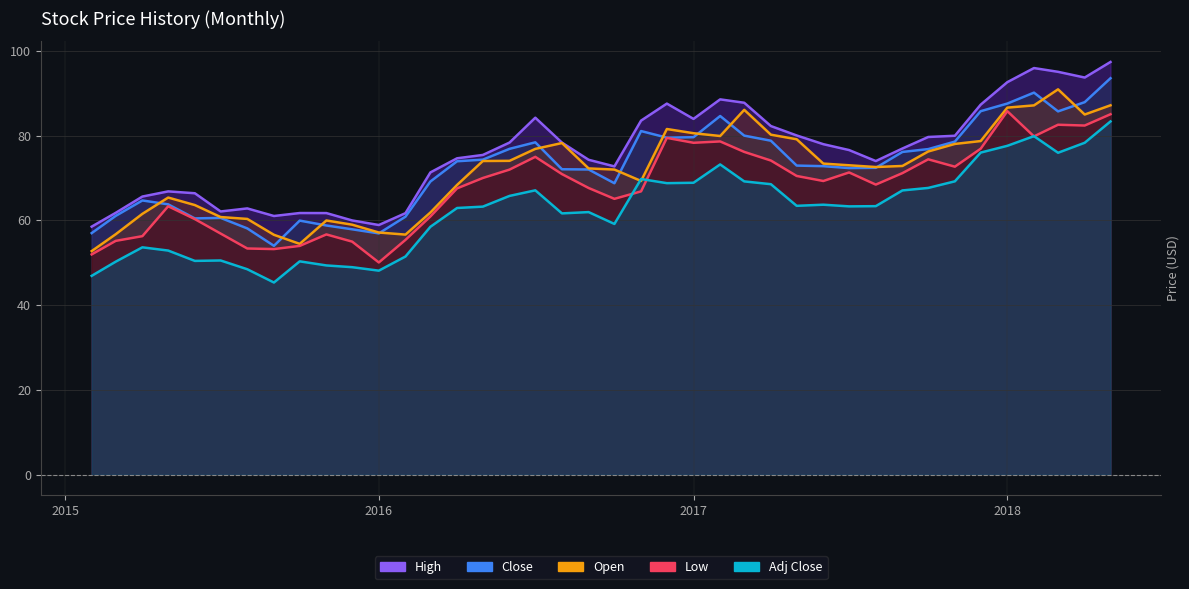

Rank the series at 2016-08-01 from lowest to highest value.

Adj Close, Low, Close, Open, High